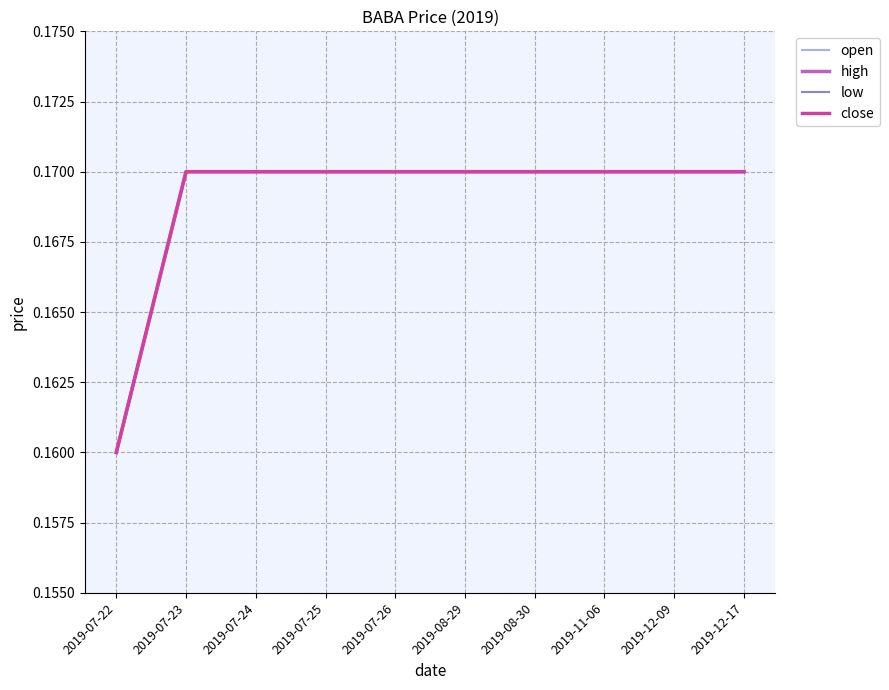

Is it true that low equals 0.1 at 2019-12-17?

False